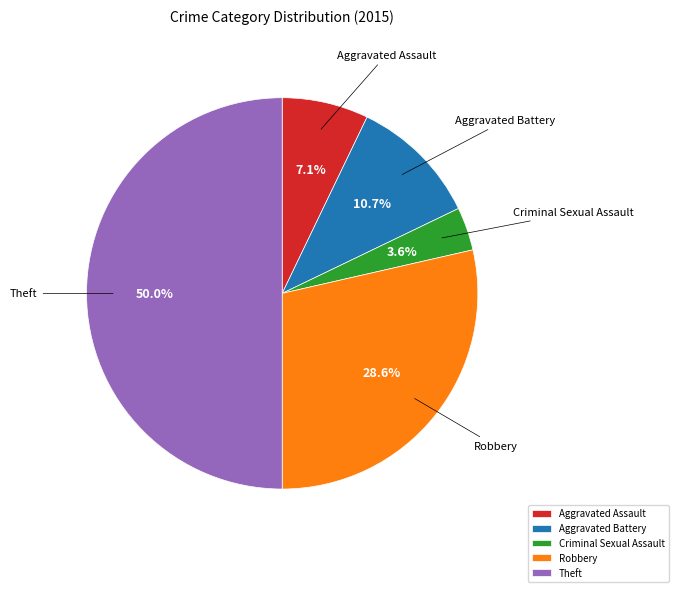

Does Aggravated Assault account for over 50% of the chart?

No